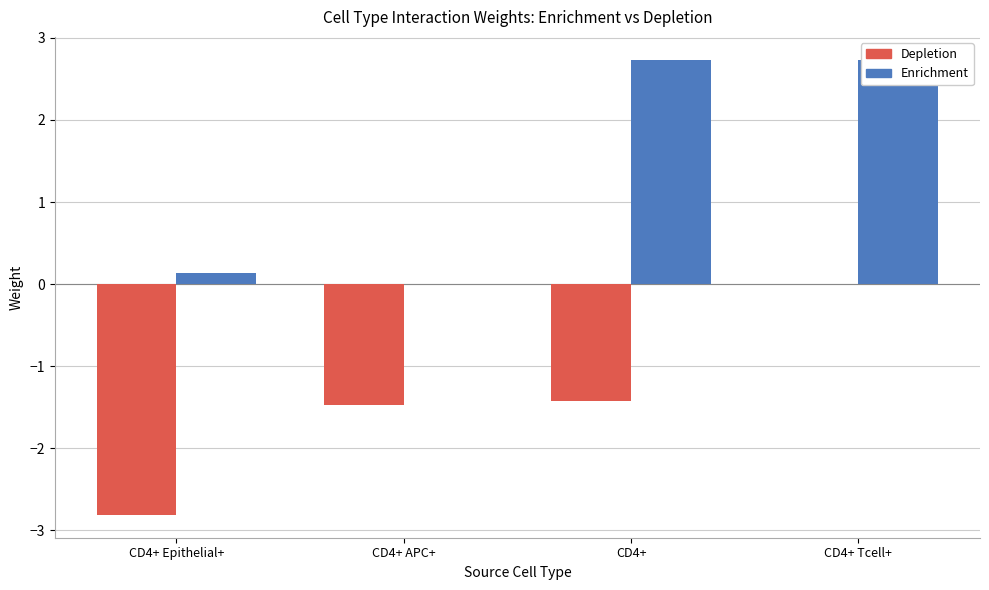

The value of Enrichment at CD4+ APC+ is 1.6. True or false?

False